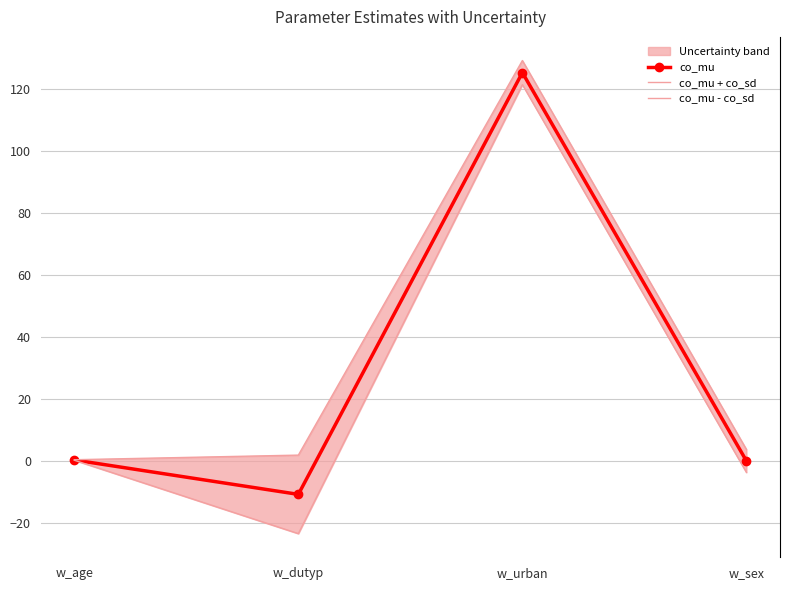

Is this an area chart (filled region under the line)?

No